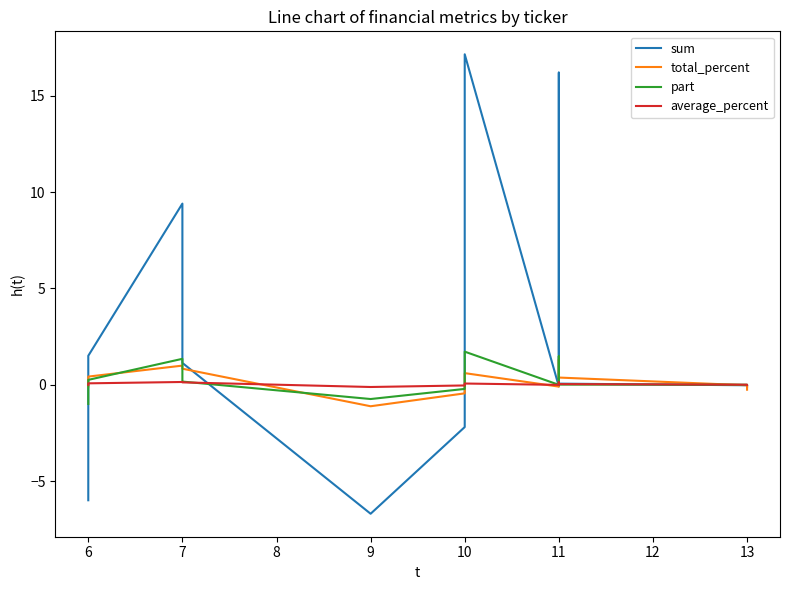

What are all the series names shown in the legend?

sum, total_percent, part, average_percent